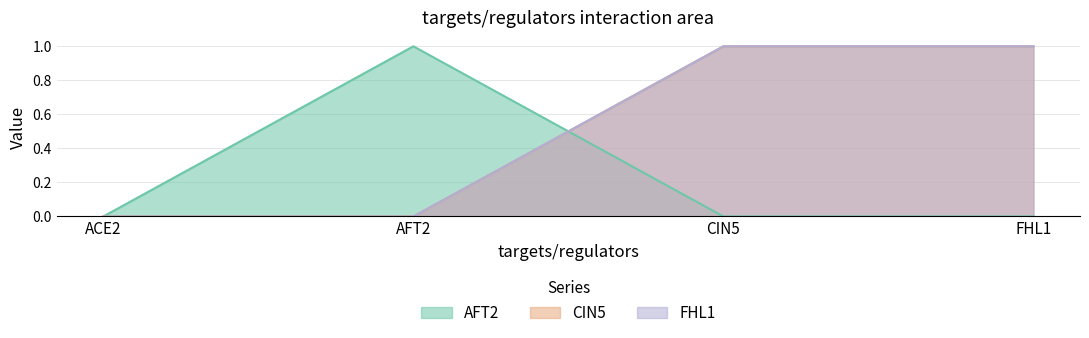

True or false: AFT2 has a value of 1 at AFT2.

True